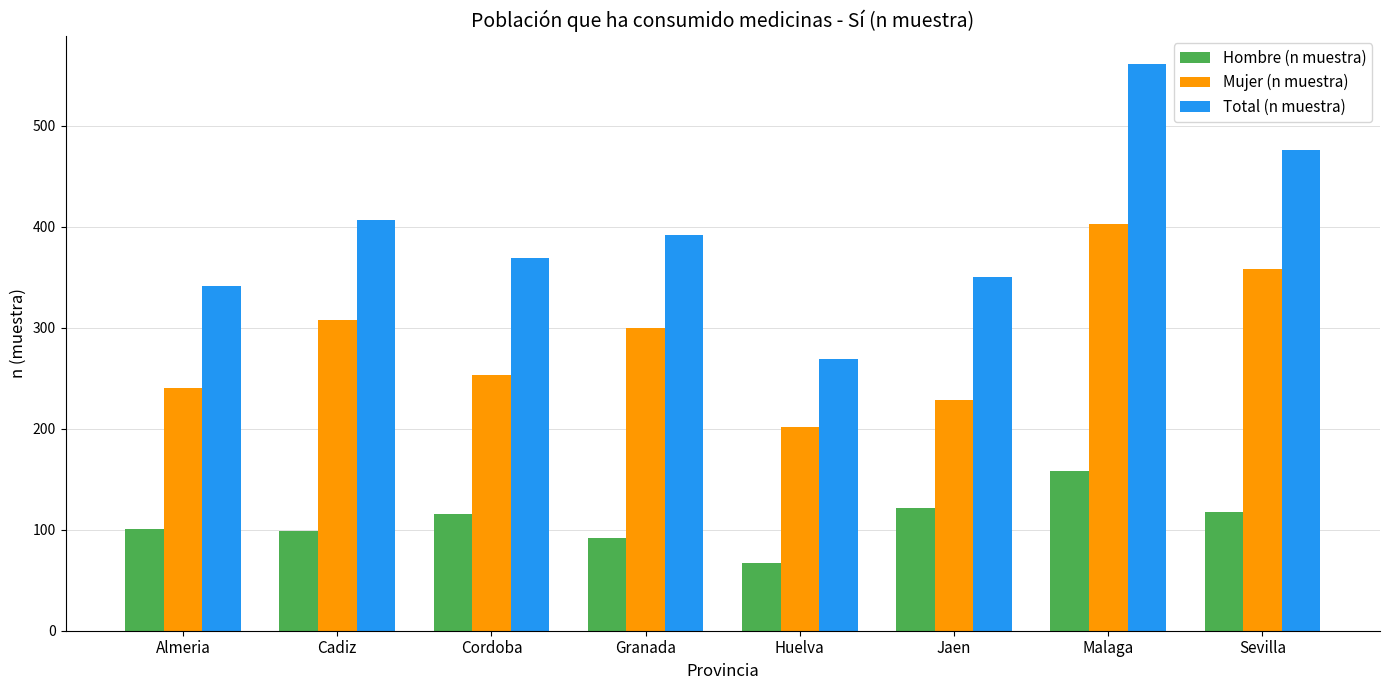

True or false: Total (n muestra) has a value of 476 at Sevilla.

True